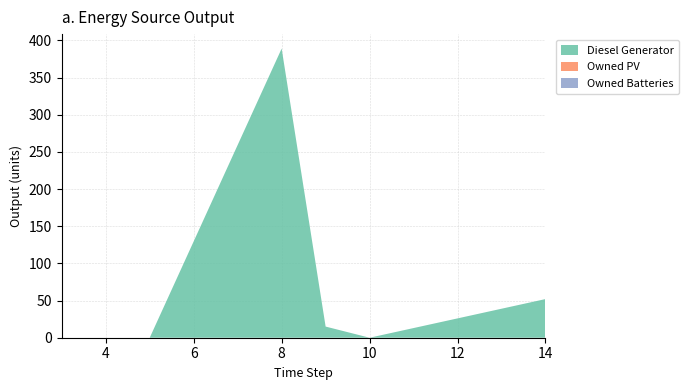

Reading left to right, transcribe all the data shown in this chart.

Diesel Generator: 0	0	389	15	0	52
Owned PV: 0	0	0	0	0	0
Owned Batteries: 0	0	0	0	0	0